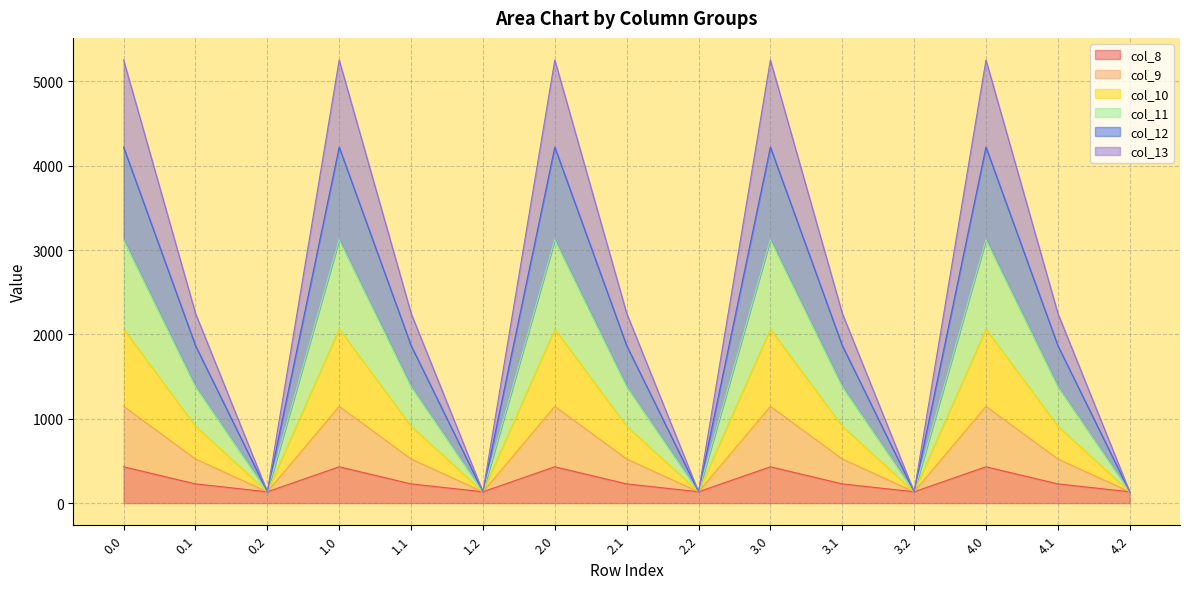

What is the spread (max minus min) of values at 4.1?

2023.8